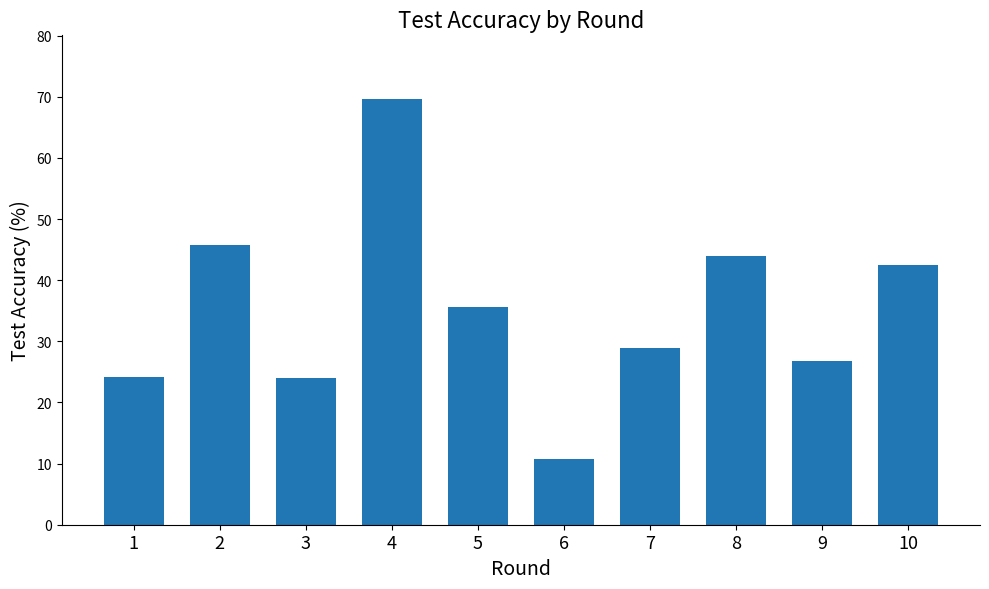

How many bars are there in total?

10